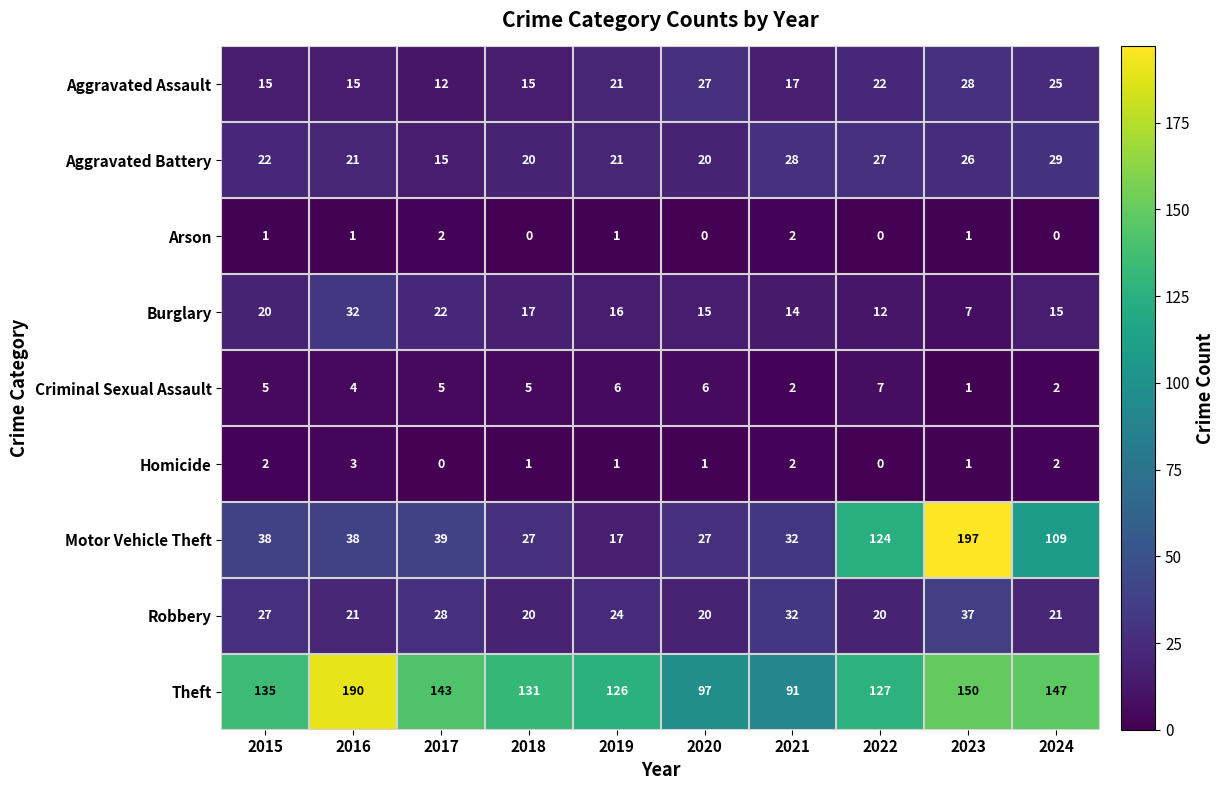

What is the spread (max minus min) of values at 2019?

125